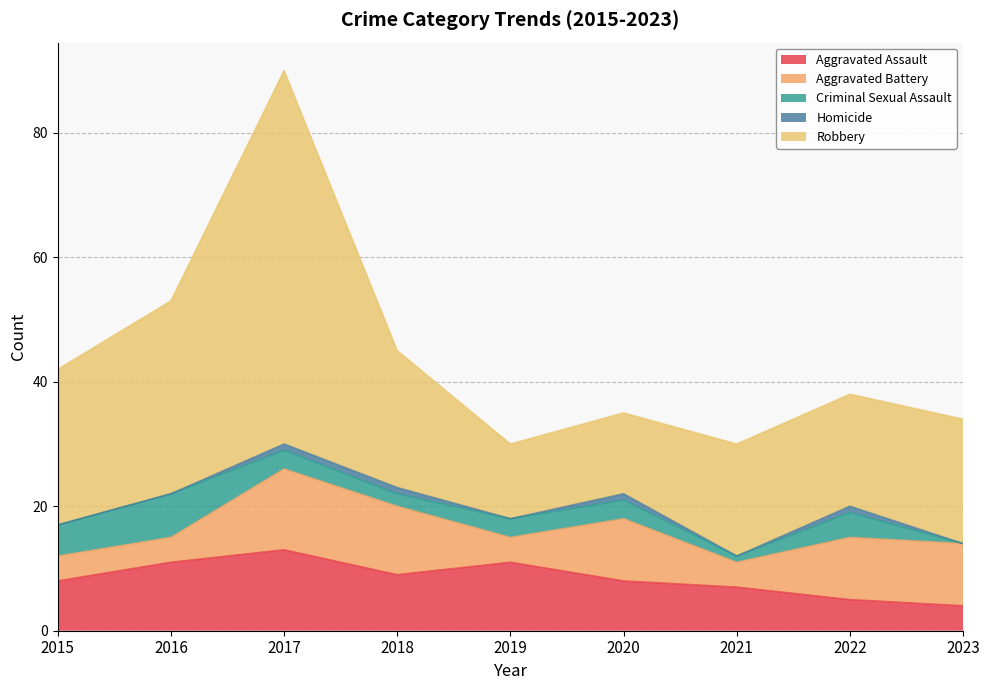

At how many categories does at least one series exceed 14?

7